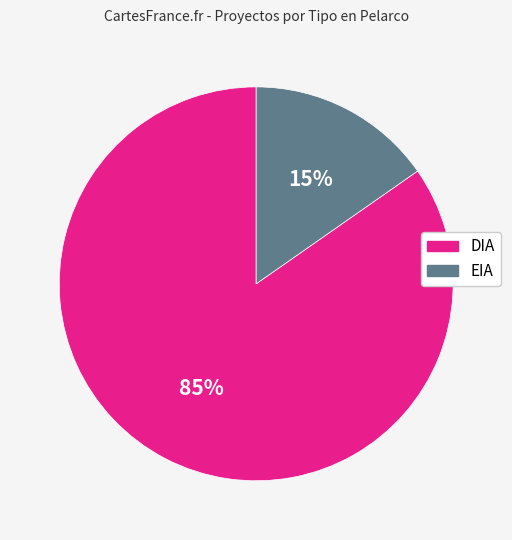

To the nearest percent, what percentage of the pie is EIA?

15%